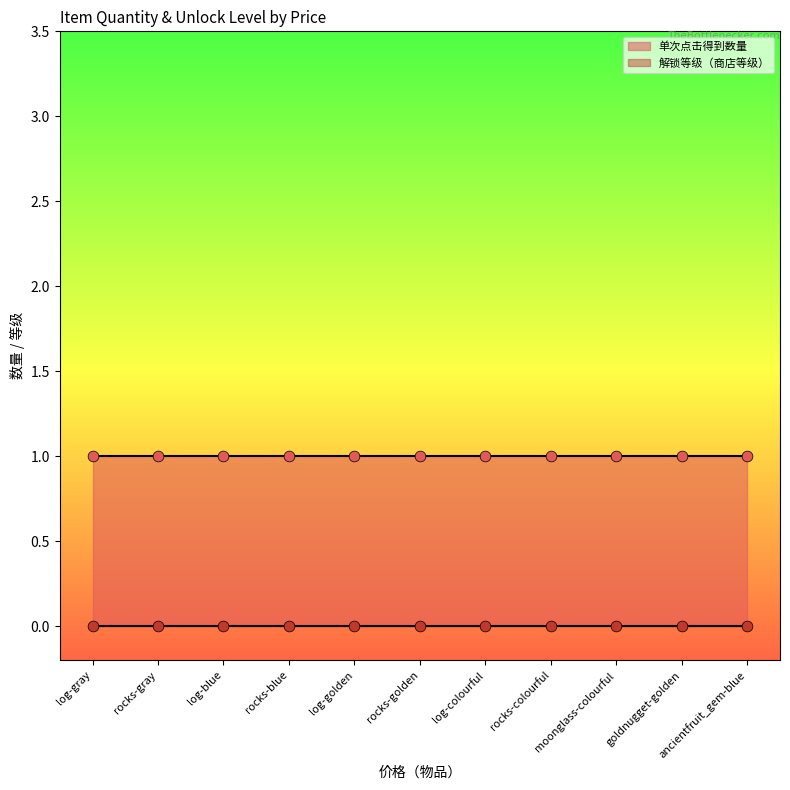

Which series reaches the maximum Y coordinate?

单次点击得到数量